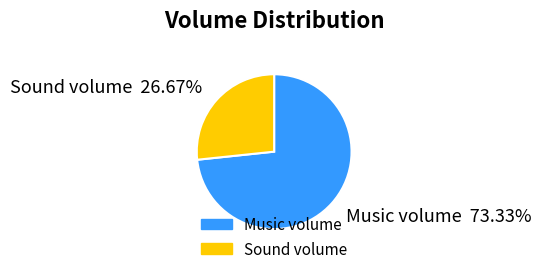

Approximately how many times larger is the value at Sound volume compared to Music volume?

0.4